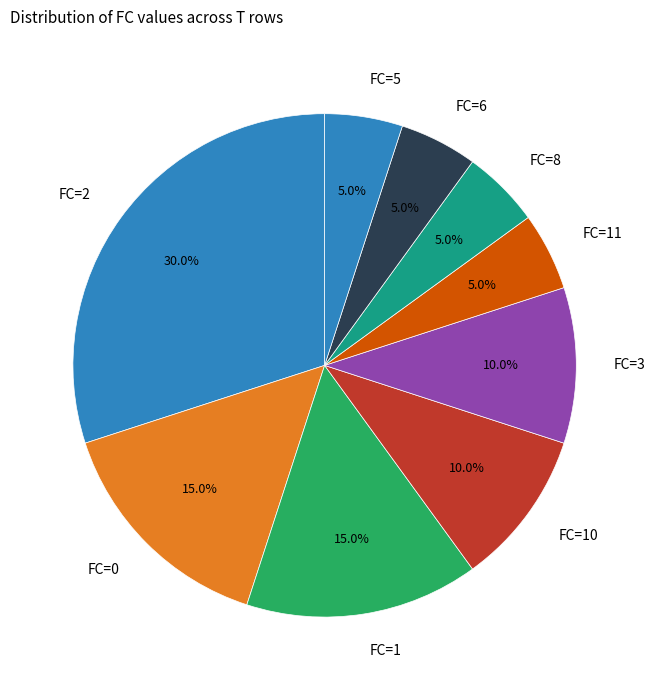

Which slice is the largest?

FC=2